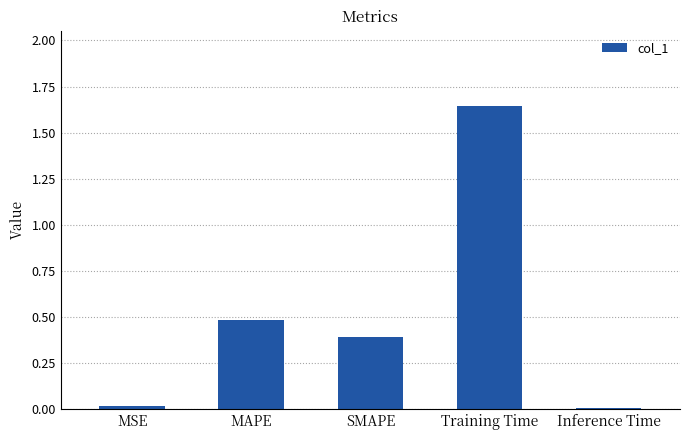

What is the label of the 3rd bar from the right?

SMAPE